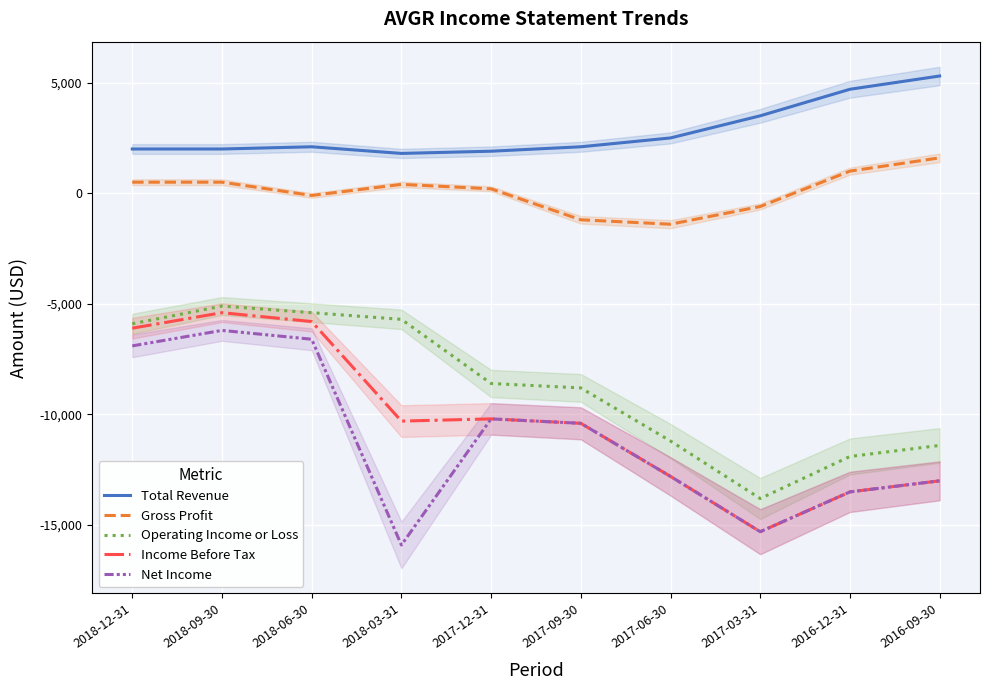

Between 2017-09-30 and 2016-12-31, which series saw the biggest shift?

Operating Income or Loss